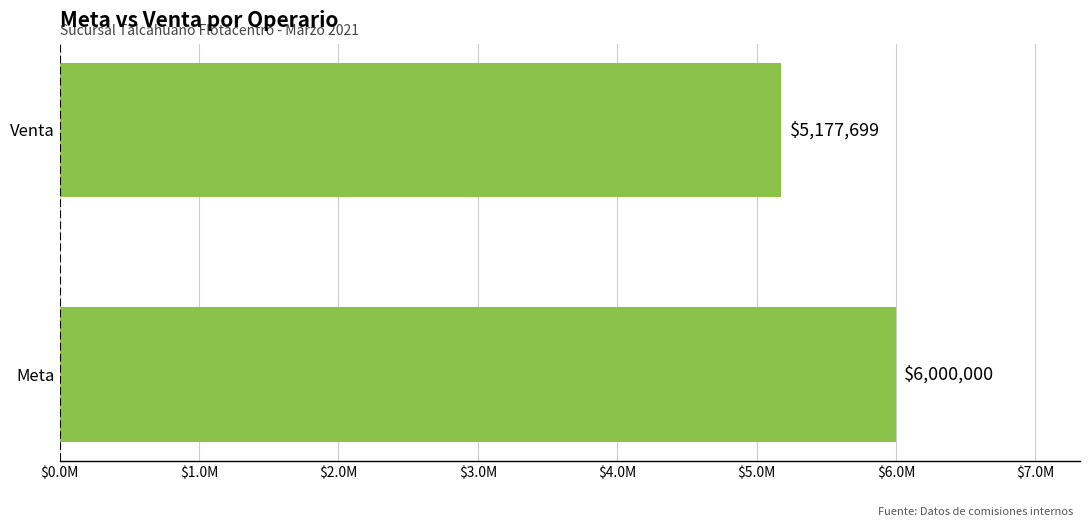

Rank the categories by value from highest to lowest.

Meta, Venta